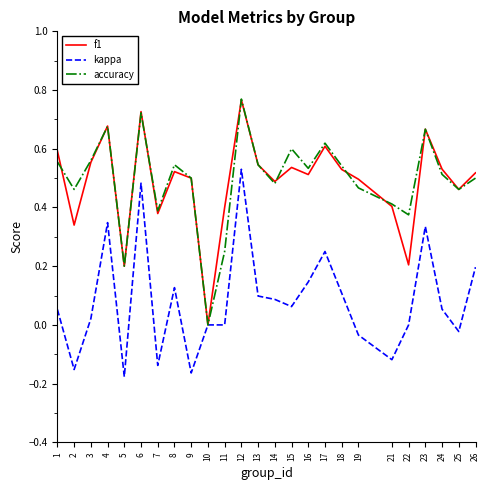

Is the value of accuracy at 15 greater than the value of kappa at 12?

Yes